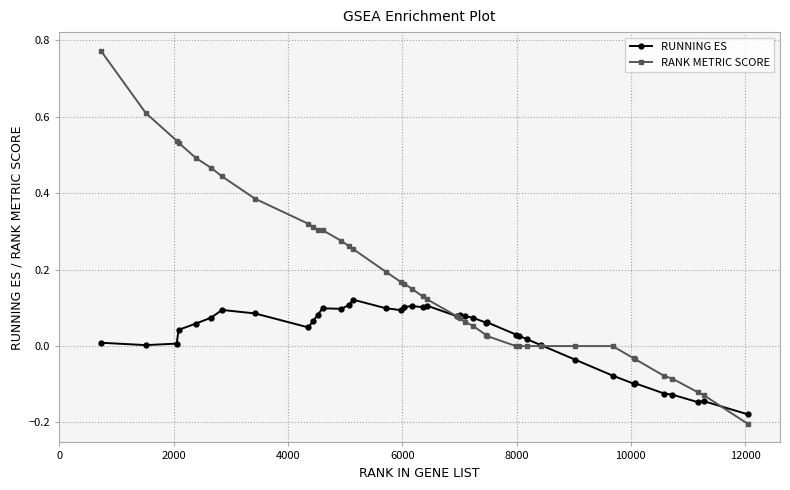

Which series has the widest spread of values?

RANK METRIC SCORE